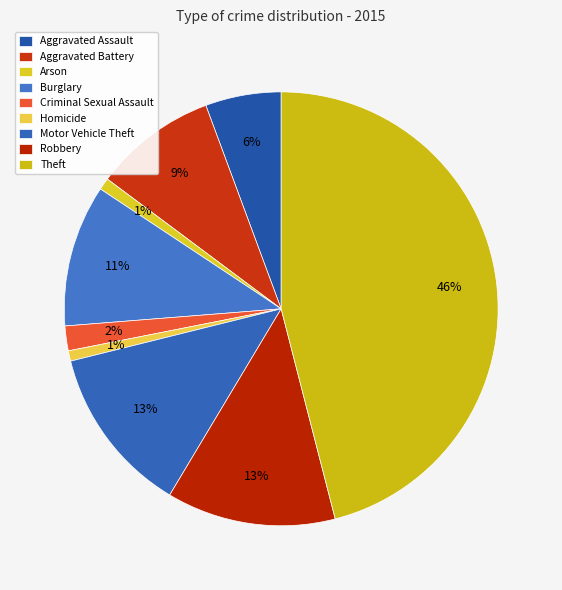

How many slices are in this pie chart?

9